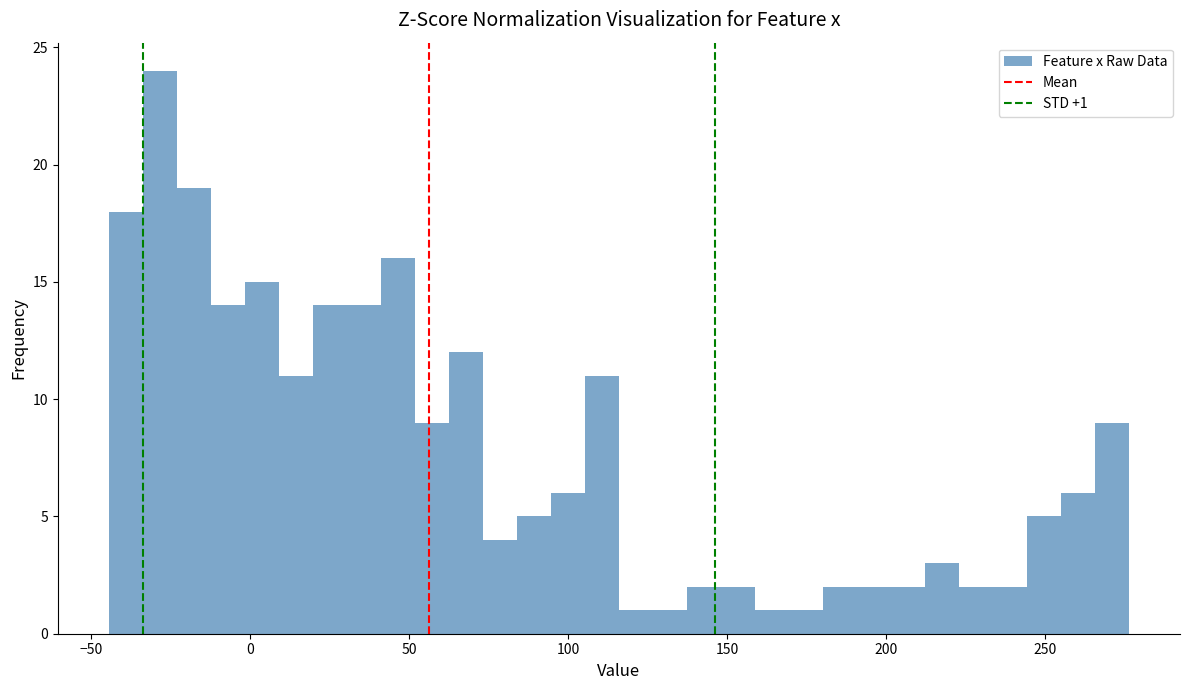

Around what value on the x-axis is the tallest bar? Give the approximate position of its centre, as read against the axis.

-30